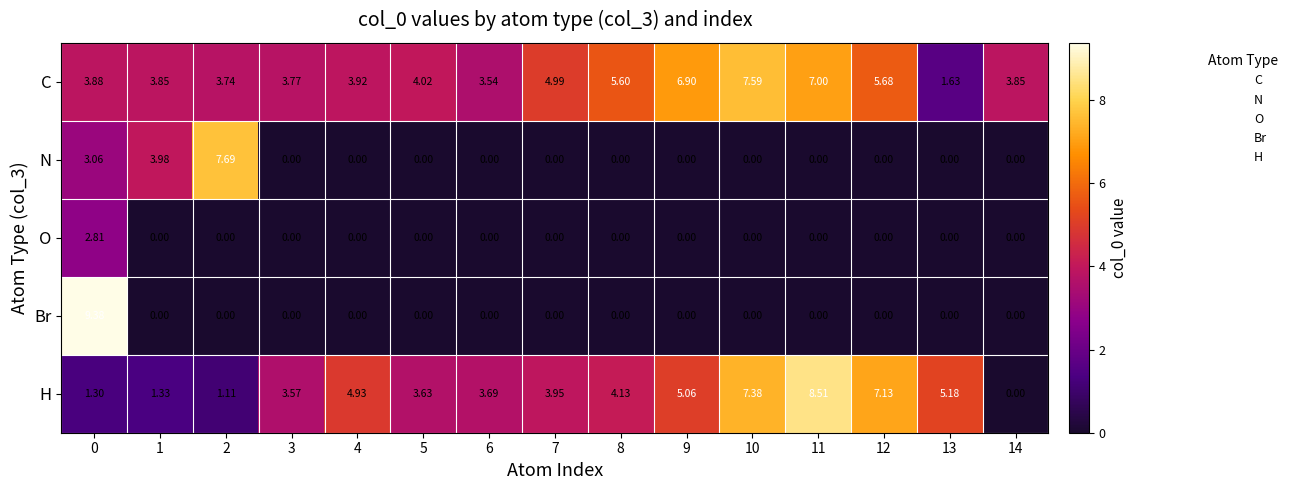

How many values in the C series exceed 3?

14